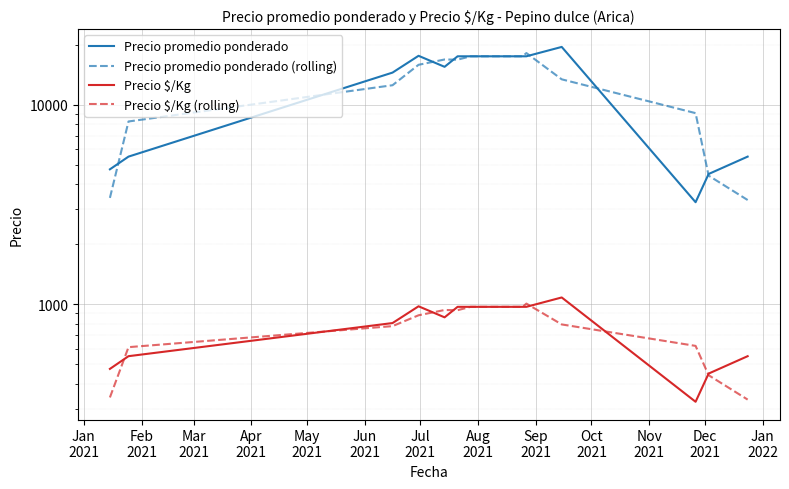

Between Jul
2021 and Sep
2021, which is larger?

Jul
2021